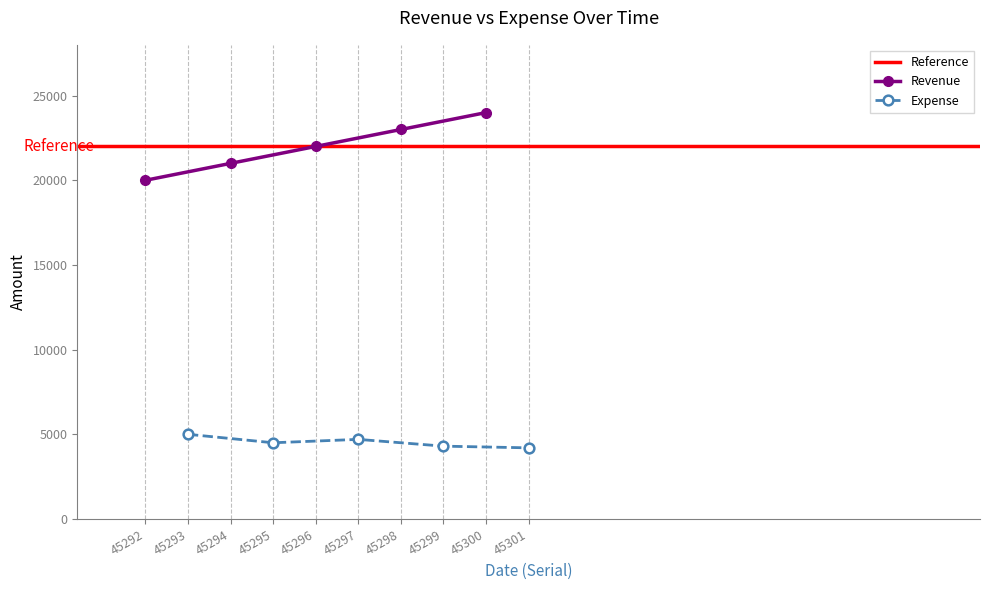

Does the chart display data point markers on the line(s)?

Yes